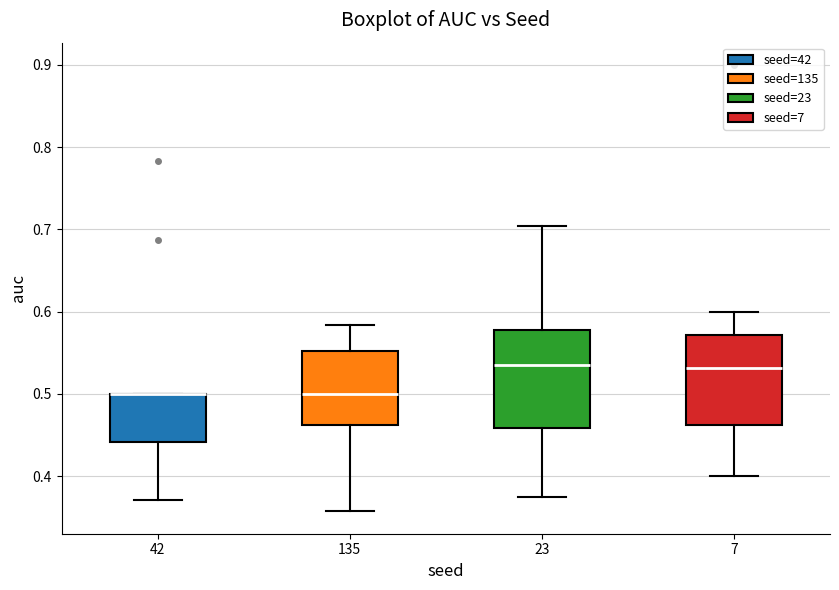

Comparing the boxes themselves (not the whiskers), which one is the tallest?

23